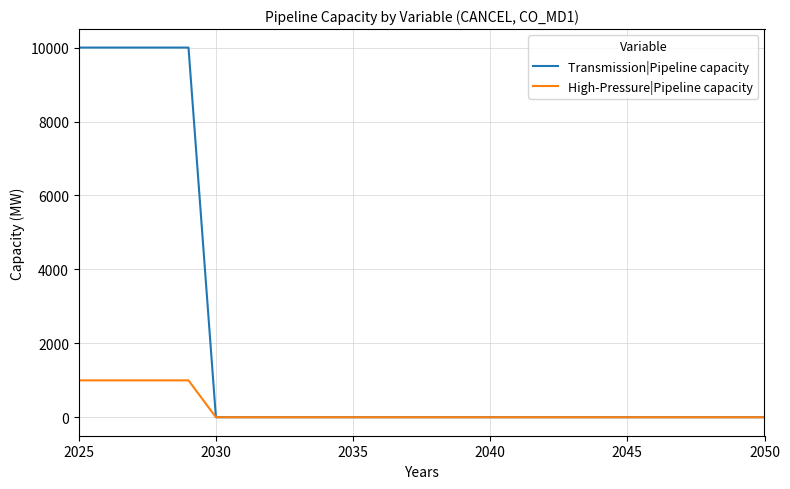

Which series has the largest total across all categories?

Transmission|Pipeline capacity